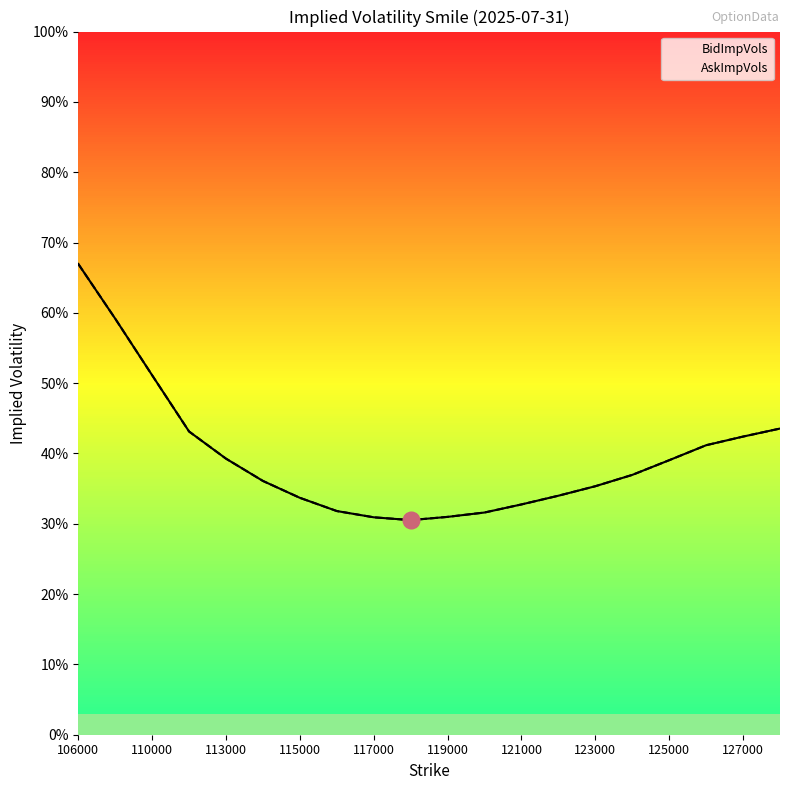

What are all the series names shown in the legend?

BidImpVols, AskImpVols